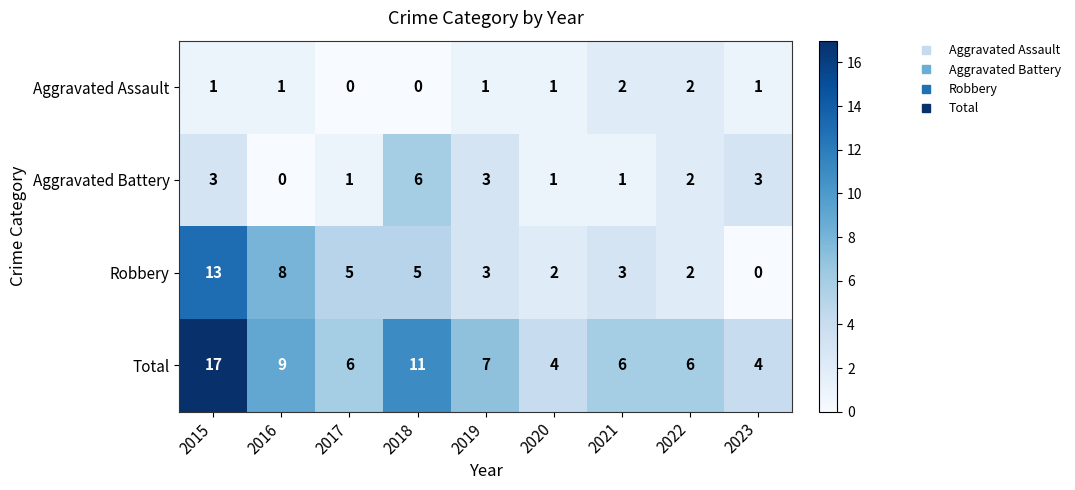

At which label does Robbery reach its minimum?

2023